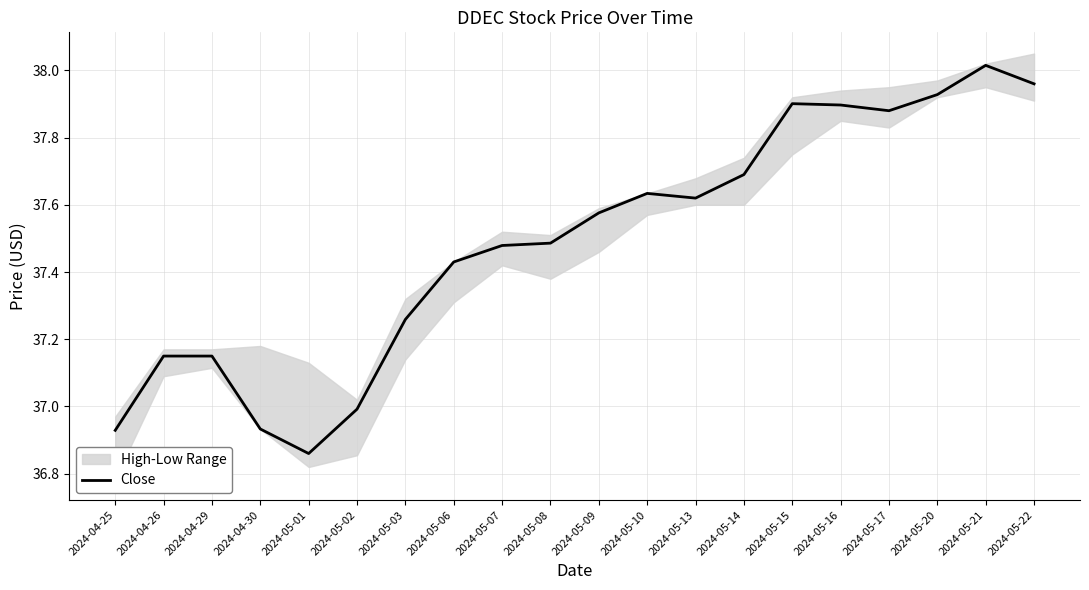

Where is the first local minimum?

2024-05-01